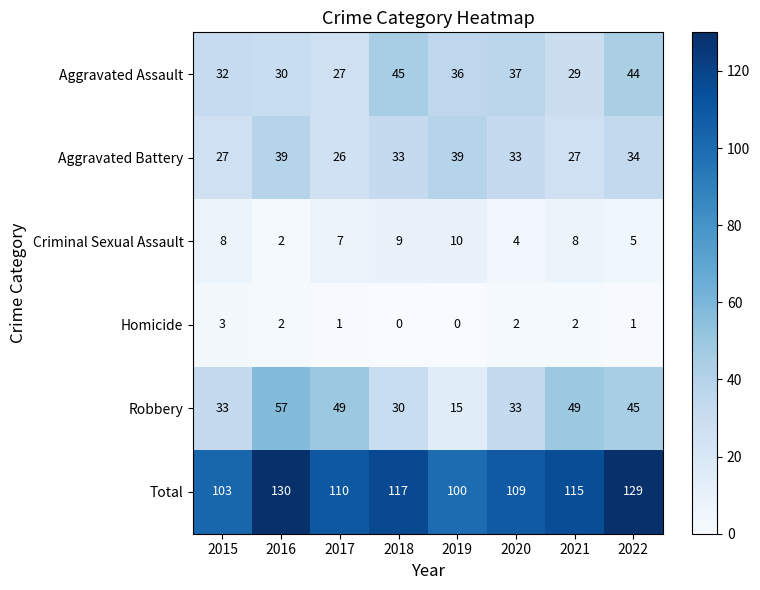

Rank the series by their maximum value, from lowest to highest.

Homicide, Criminal Sexual Assault, Aggravated Battery, Aggravated Assault, Robbery, Total